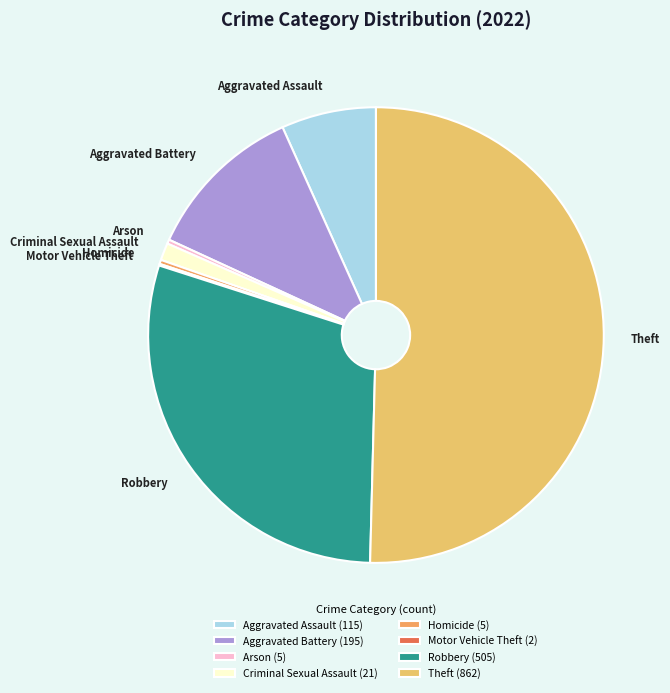

Combined, do Theft and Homicide account for over 50%?

Yes